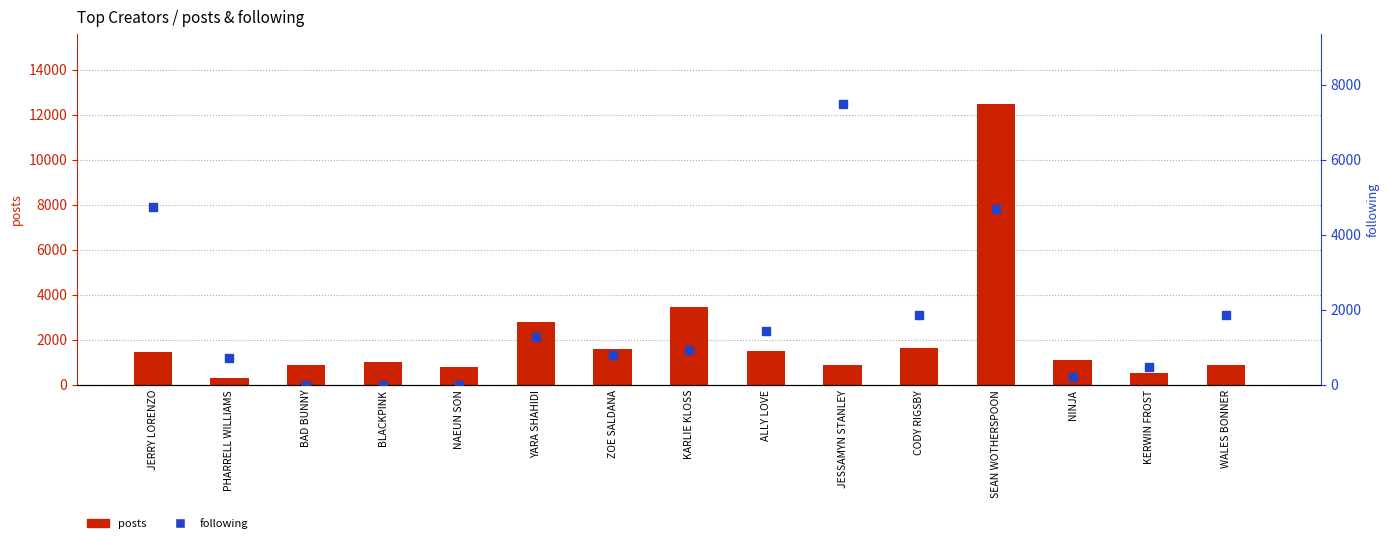

Which series contains the highest Y value?

posts